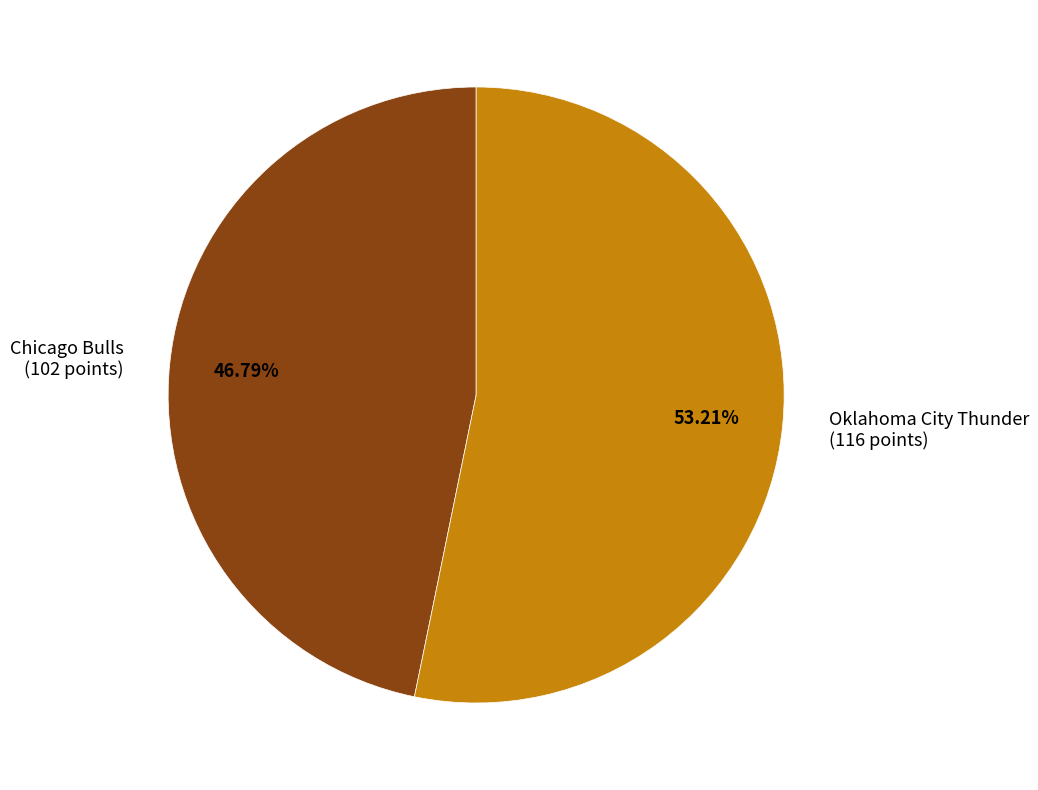

Approximately how many times larger is the value at Oklahoma City Thunder compared to Chicago Bulls?

1.1